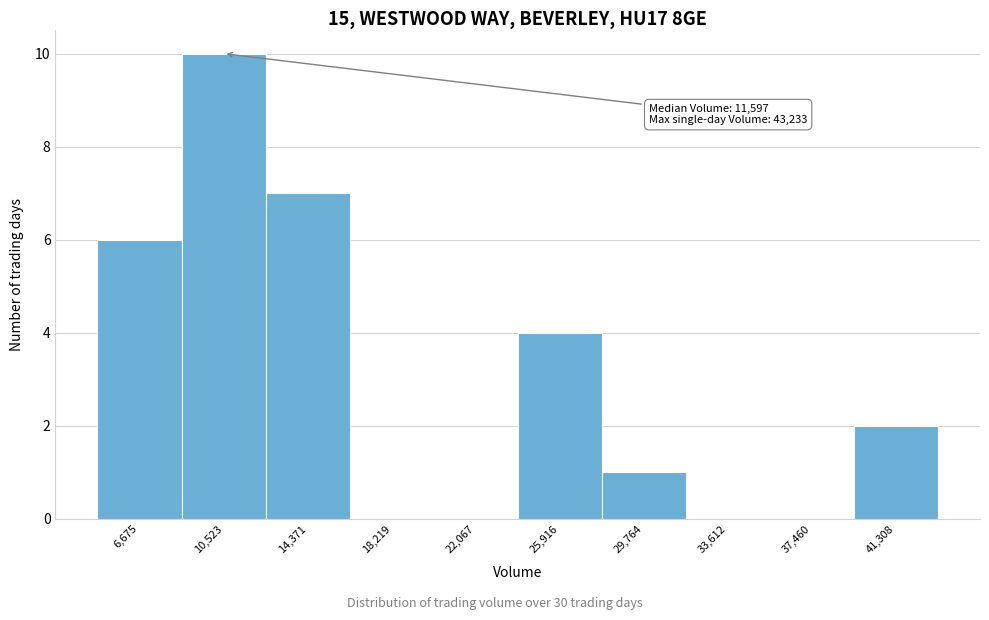

Over which range of the x-axis is the bar tallest?

8500 to 12500